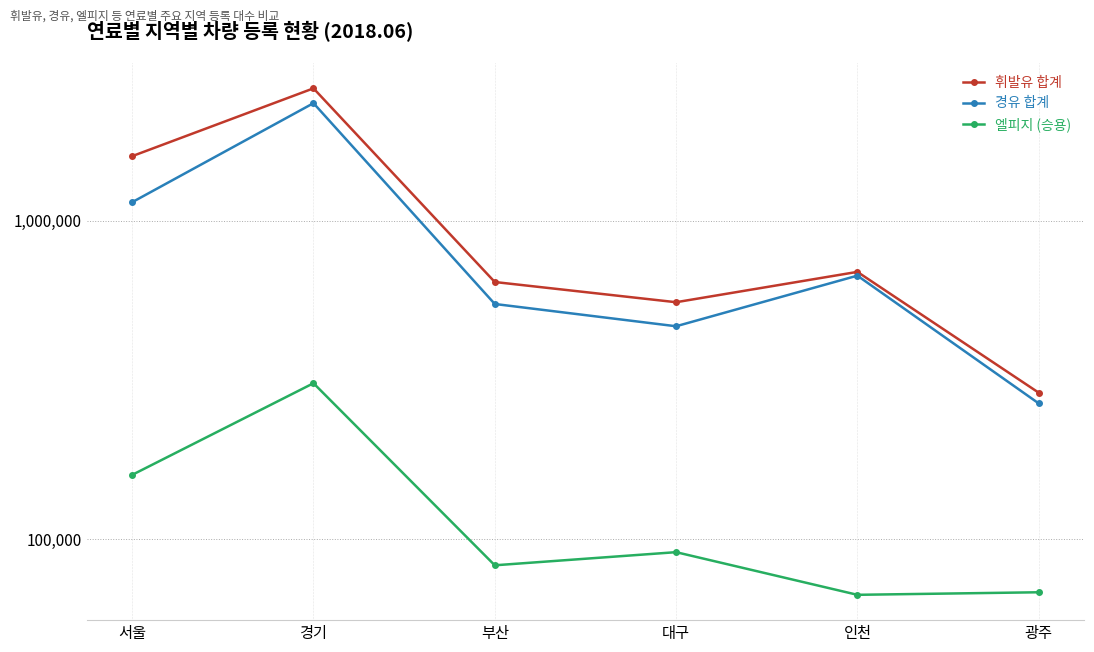

Reading left to right, extract all data points from this chart.

휘발유 합계: 서울=1595974	경기=2606870	부산=641940	대구=554625	인천=690786	광주=288244
경유 합계: 서울=1143719	경기=2341766	부산=547583	대구=466072	인천=672209	광주=266745
엘피지 (승용): 서울=159018	경기=308652	부산=82655	대구=90894	인천=66759	광주=67999